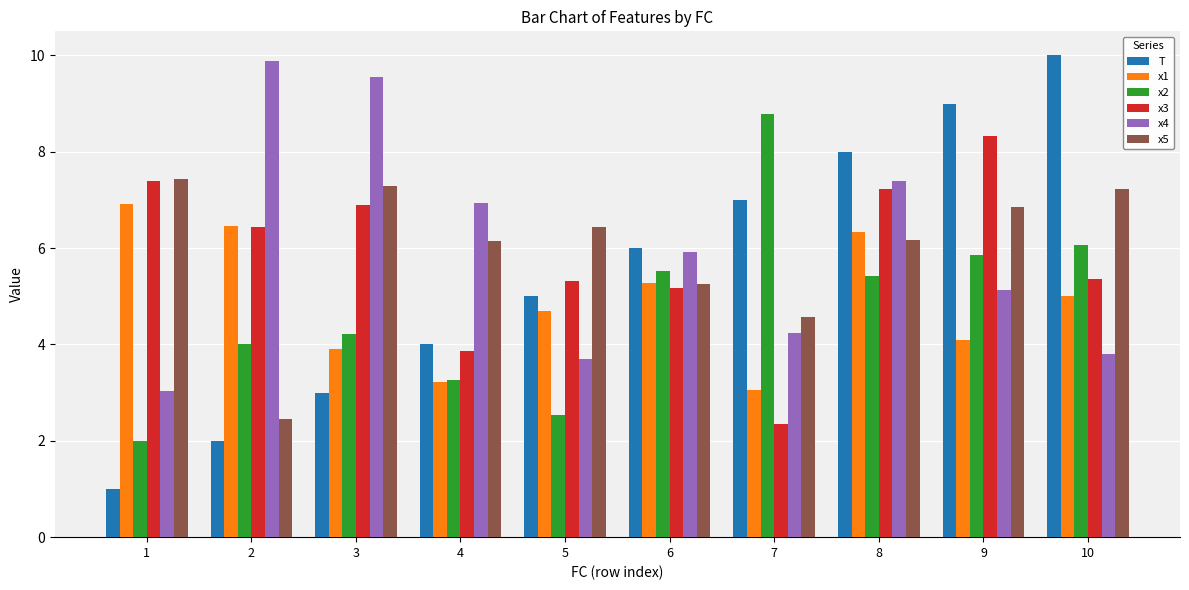

Is it true that x3 equals 7.2 at 8?

True